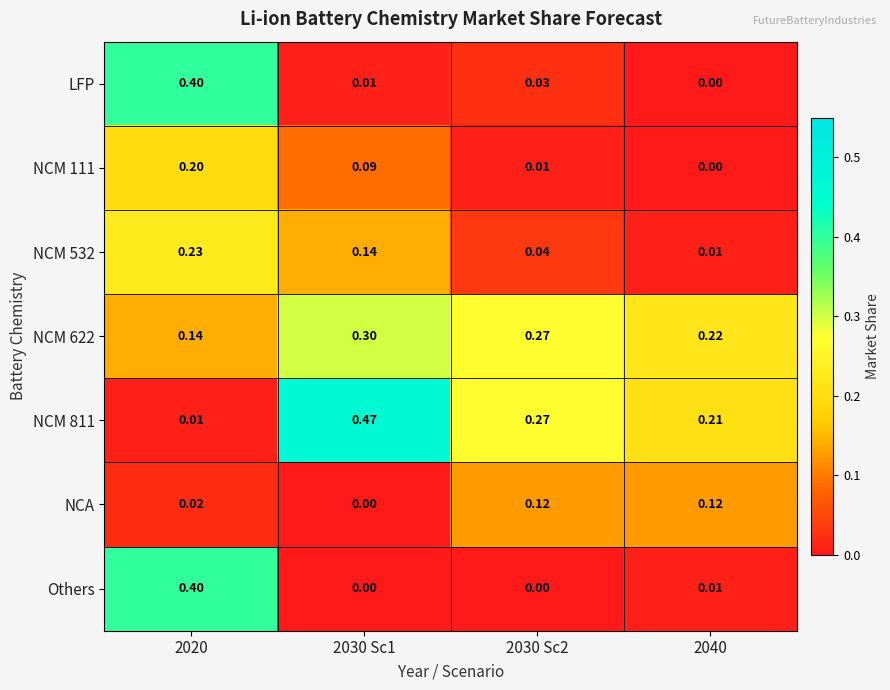

Is the value of NCM 811 at 2020 greater than the value of NCM 532 at 2020?

No